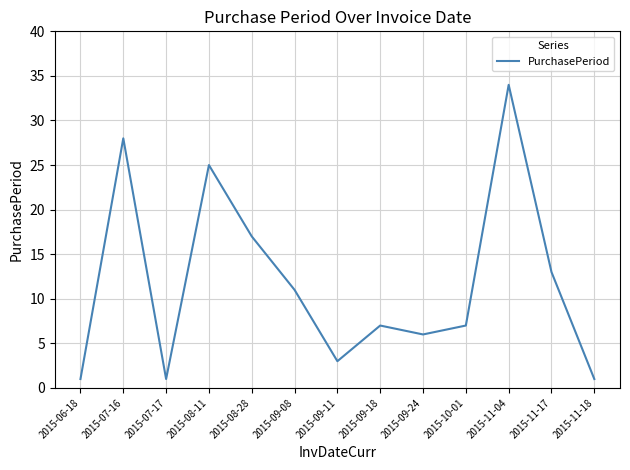

What position from the right is 2015-09-08?

8